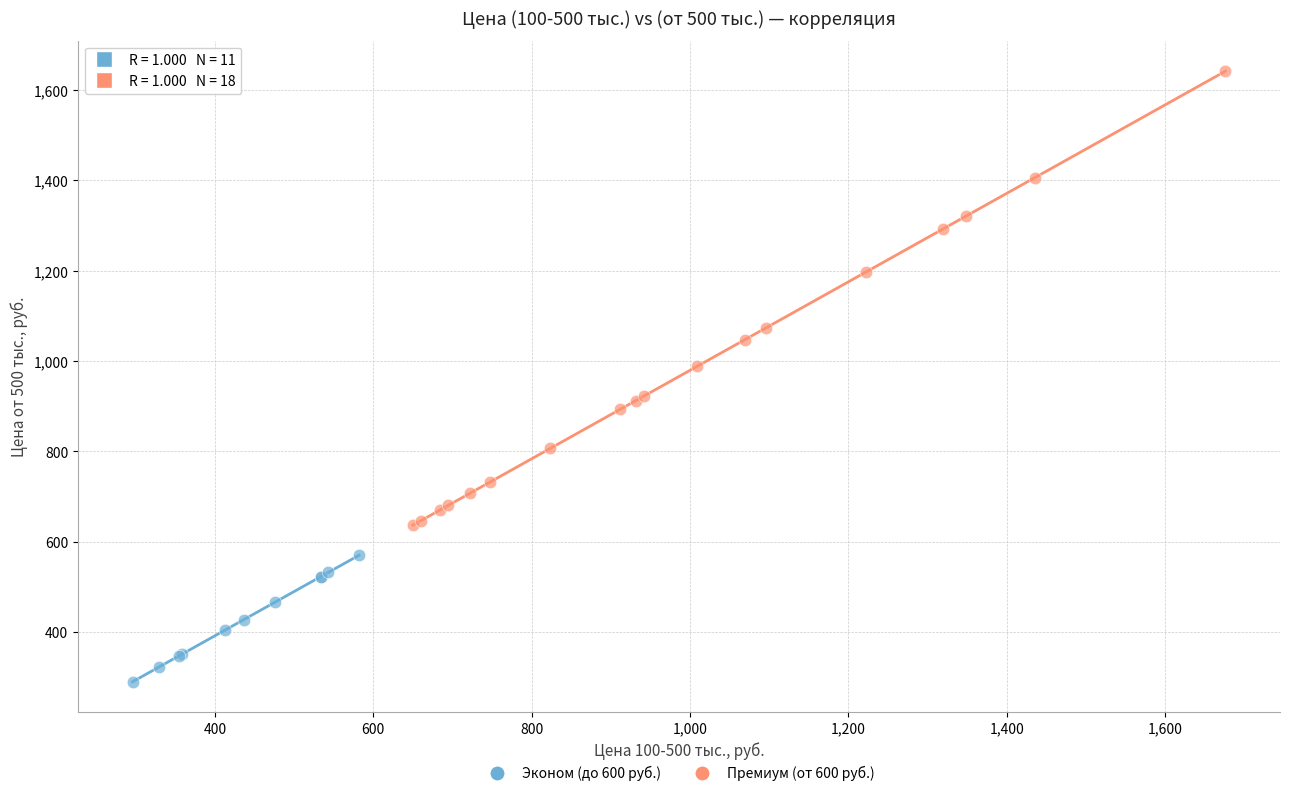

Which series has the widest spread of Y values?

Премиум (от 600 руб.)